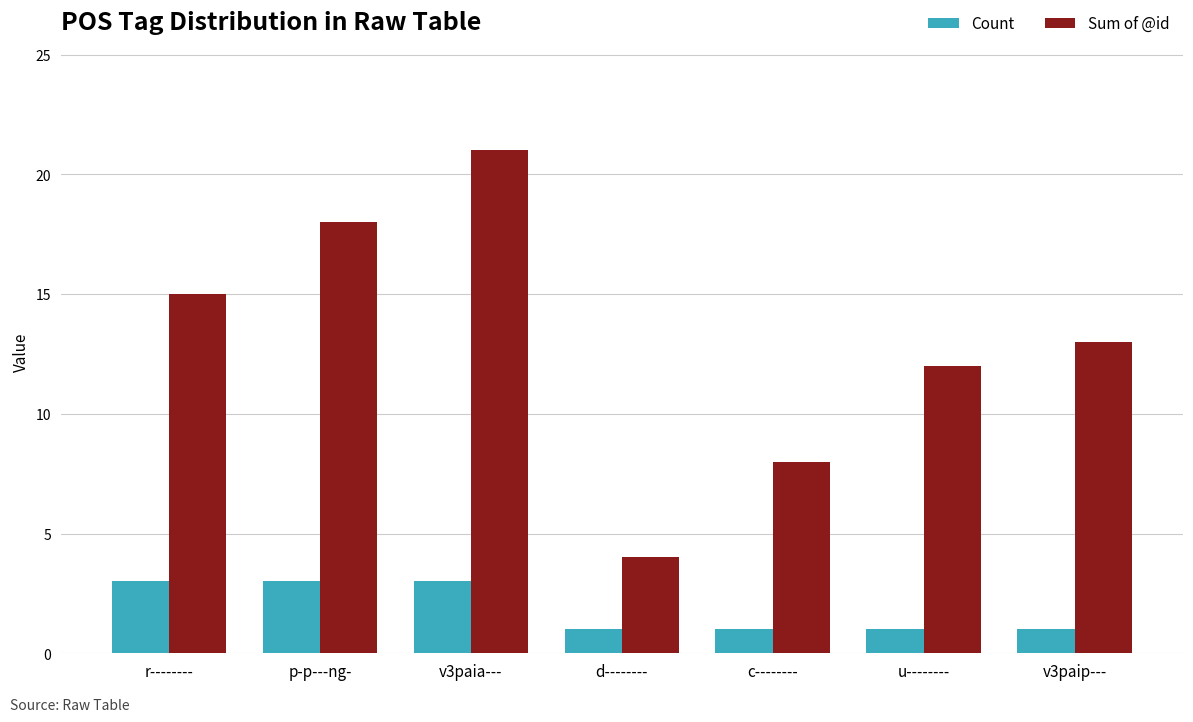

Rank the categories by Sum of @id value from lowest to highest.

d--------, c--------, u--------, v3paip---, r--------, p-p---ng-, v3paia---